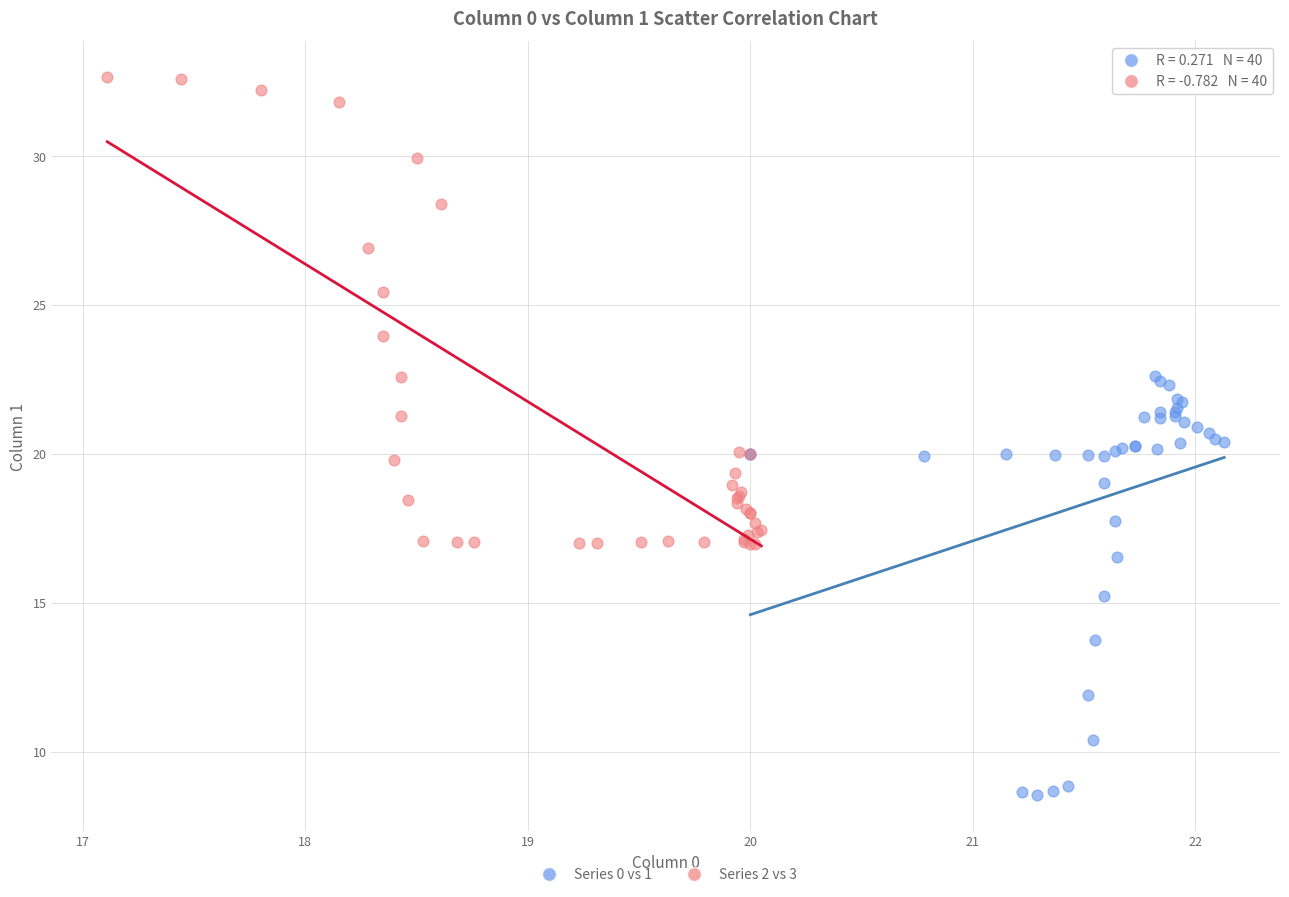

Which series contains the highest Y value?

Series 2 vs 3